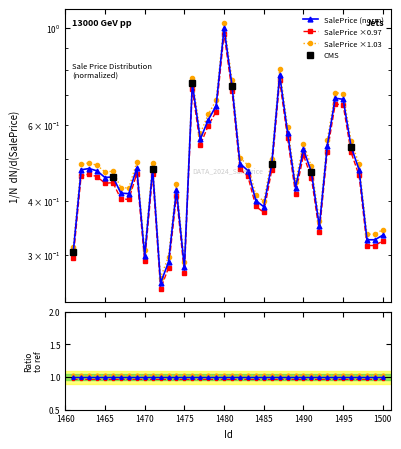

What is the maximum value shown in the chart?

1.0